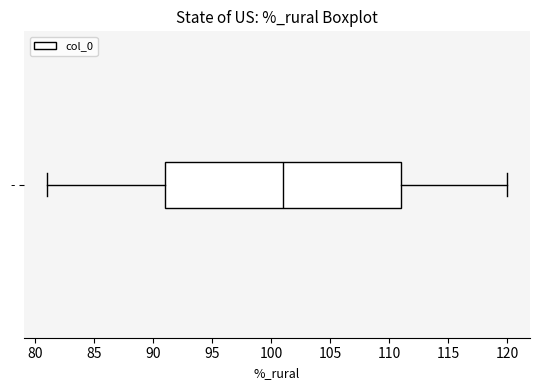

Where is the right edge of the box for - on the x-axis? The values are not printed on the chart, so give them approximately, as read against the axis.

111